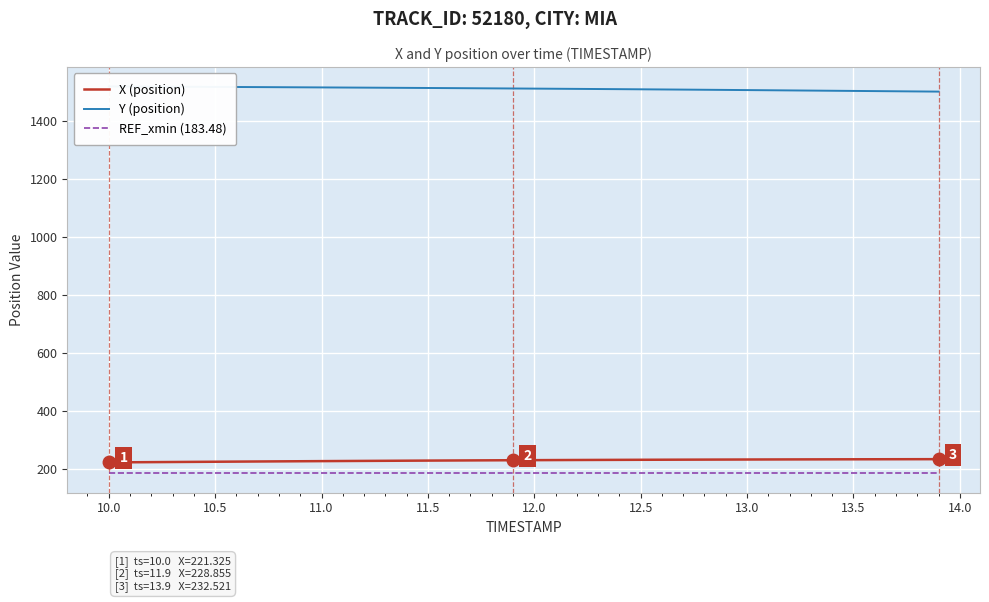

True or false: REF_xmin (183.48) and X (position) intersect in this chart.

False